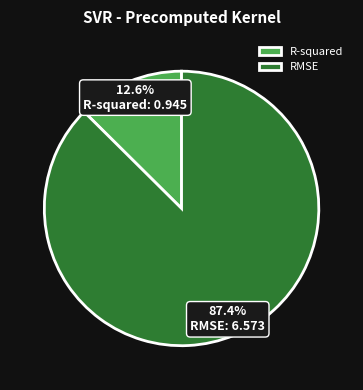

To the nearest percent, what is the combined percentage of R-squared and RMSE?

100%